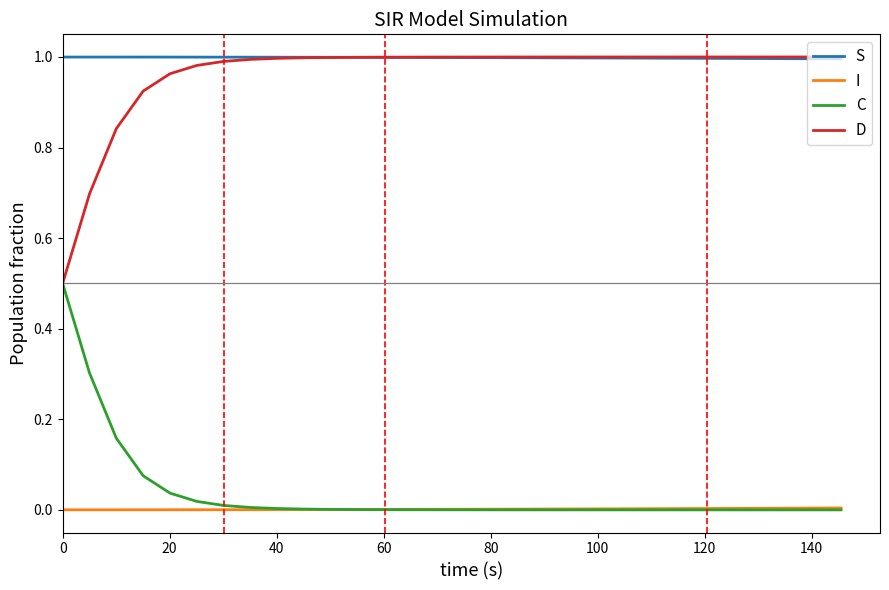

What is the sum of all C values?

1.1